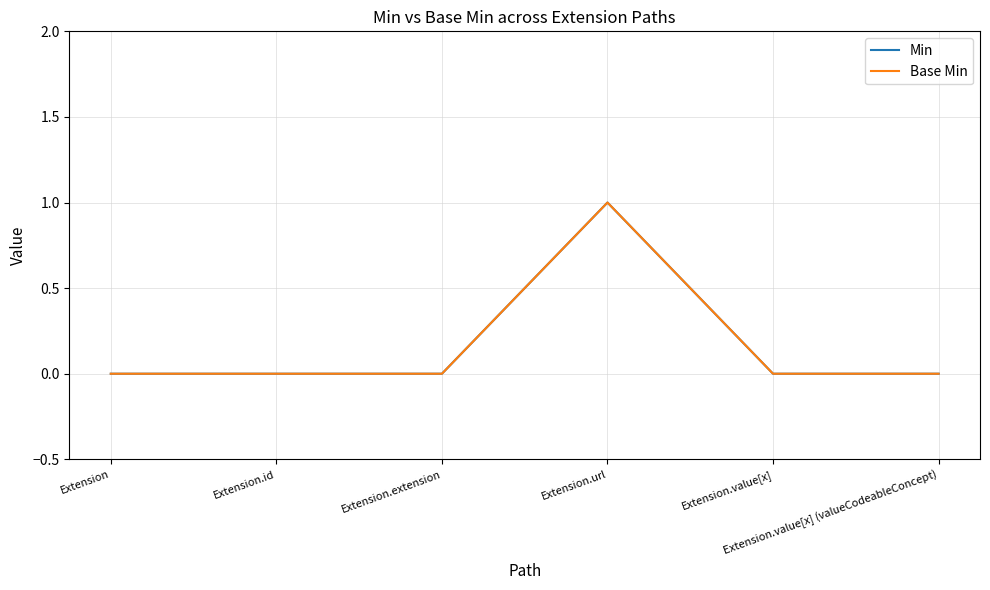

Does the chart display data point markers on the line(s)?

No